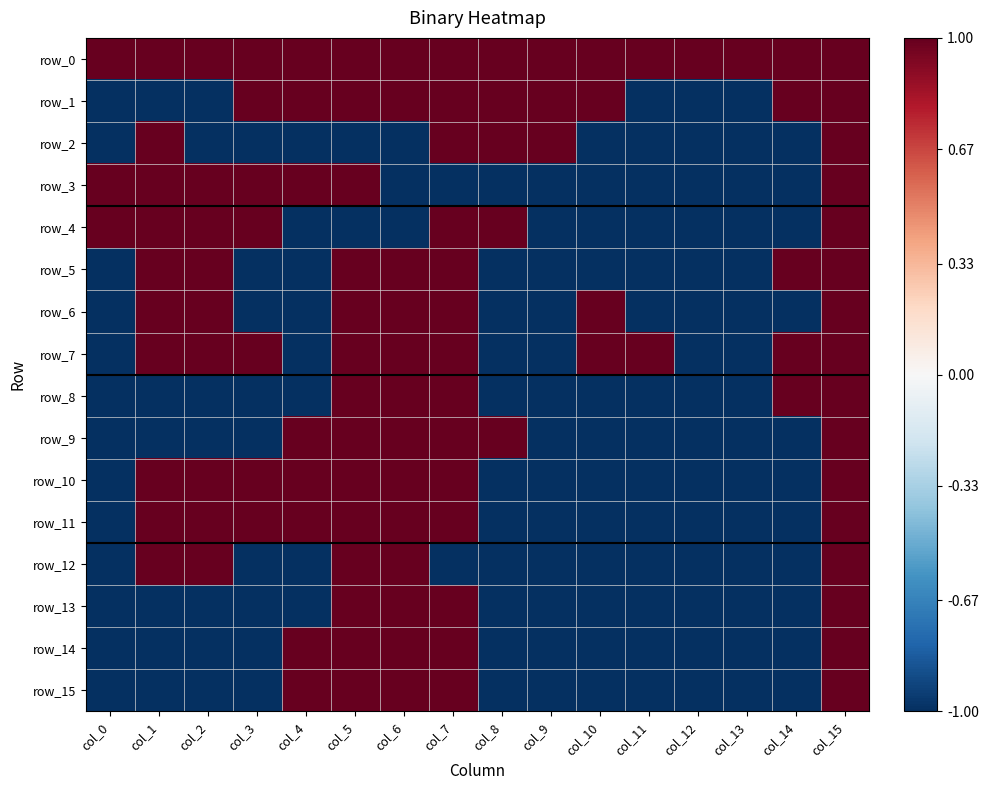

The value of row_7 at col_12 is -1. True or false?

True